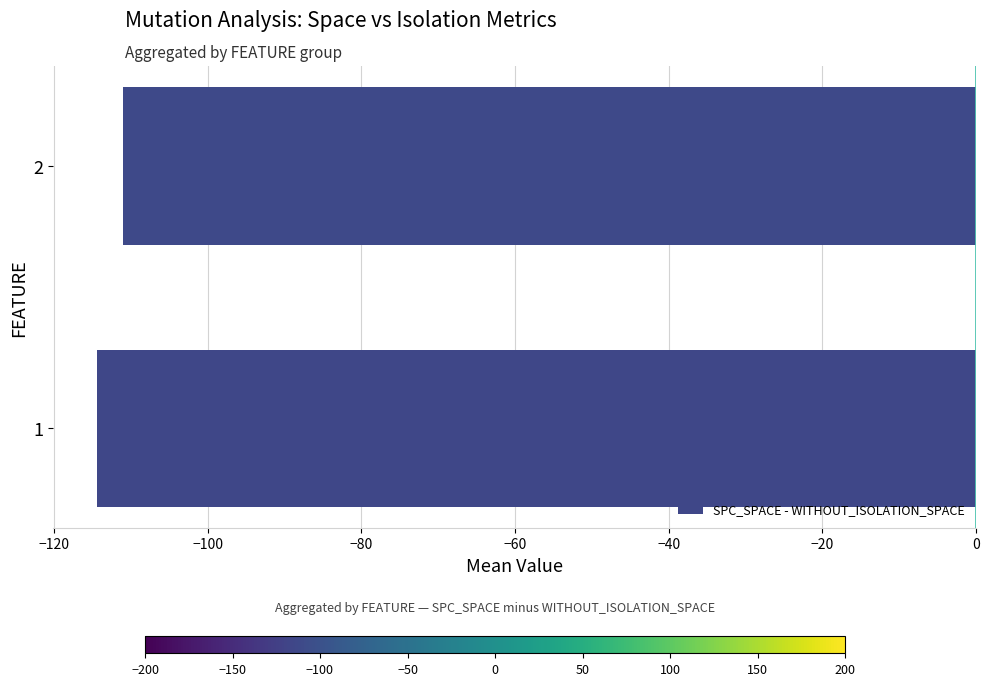

Does the chart contain stacked bars?

No